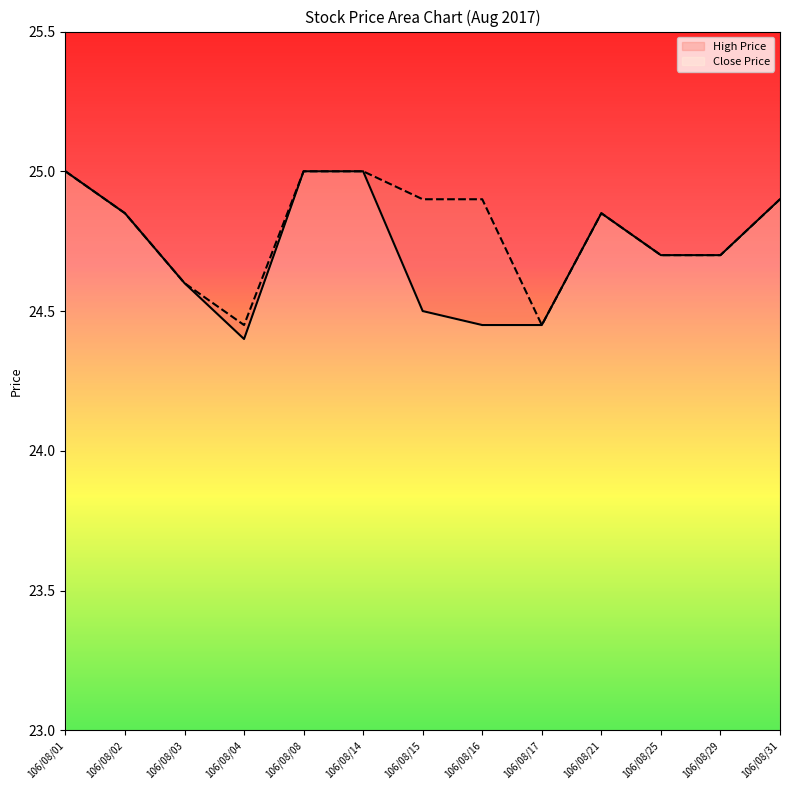

True or false: High Price and Close Price cross at least once.

False